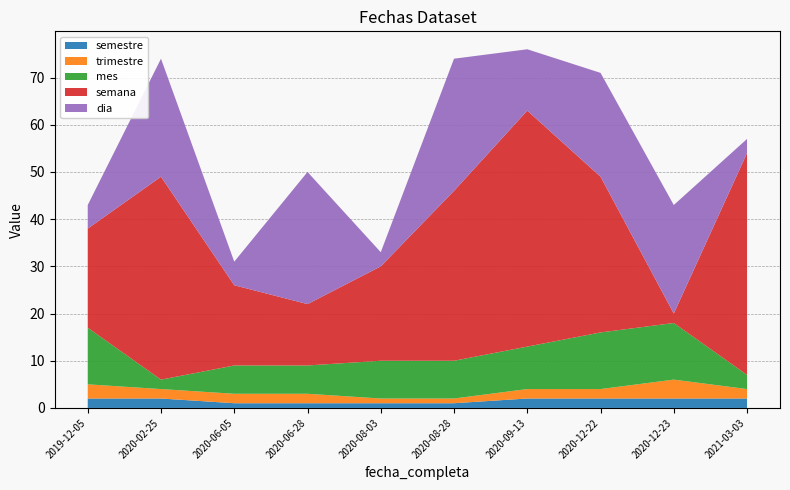

Reading left to right, extract all data points from this chart.

semestre: 2	2	1	1	1	1	2	2	2	2
trimestre: 3	2	2	2	1	1	2	2	4	2
mes: 12	2	6	6	8	8	9	12	12	3
semana: 21	43	17	13	20	36	50	33	2	47
dia: 5	25	5	28	3	28	13	22	23	3